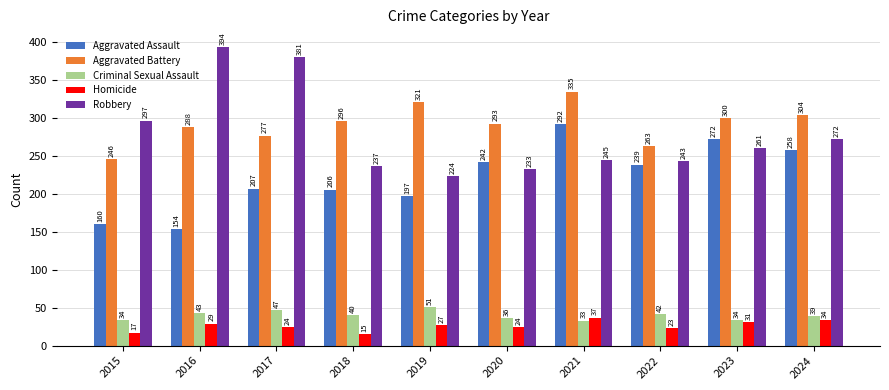

What is the value of the Robbery bar at the 5th from the left?

224